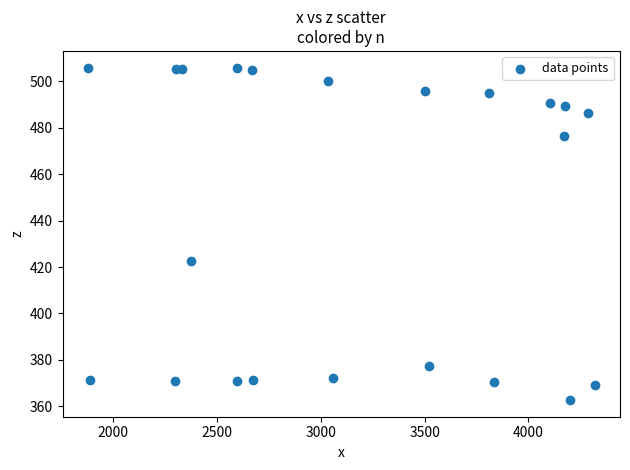

What is the range of Y values (max minus min)?

143.3